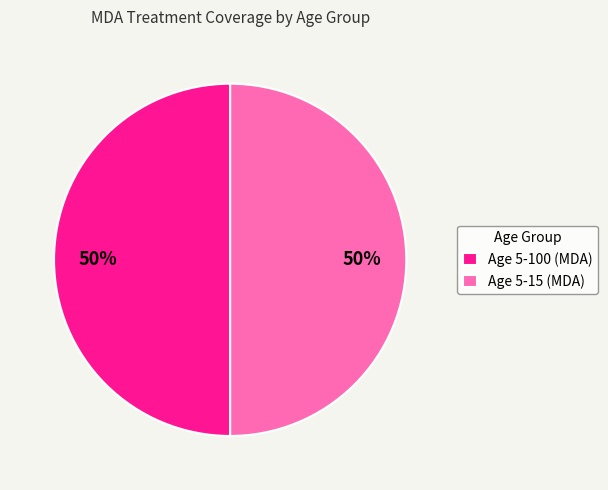

Approximately how many times larger is the value at Age 5-100 (MDA) compared to Age 5-15 (MDA)?

1.0